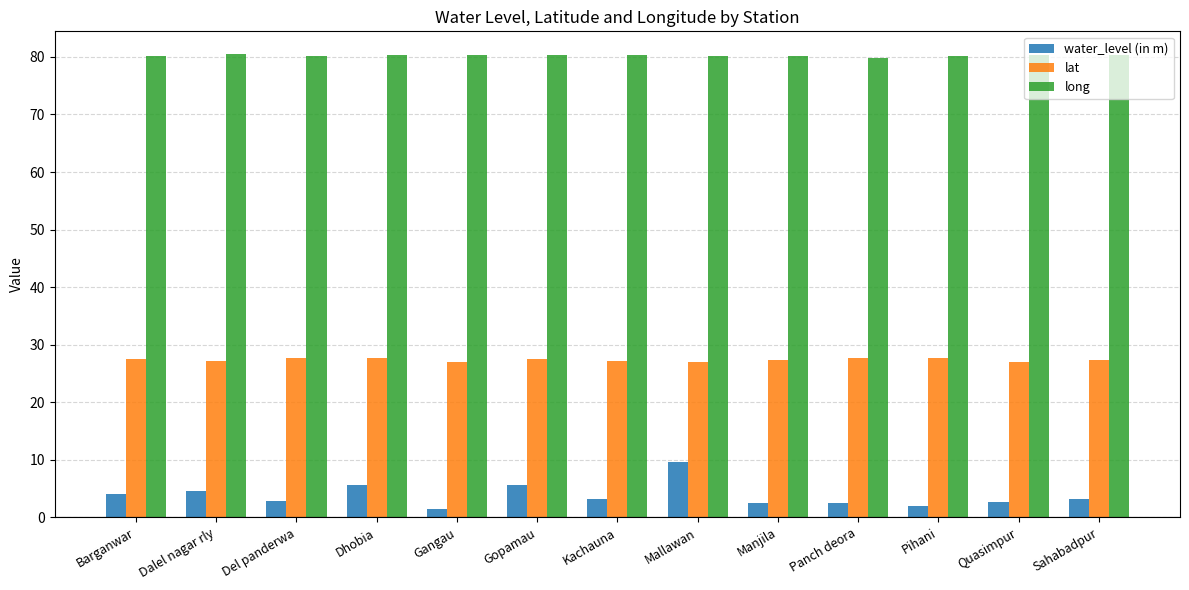

Does the chart contain any negative values?

No